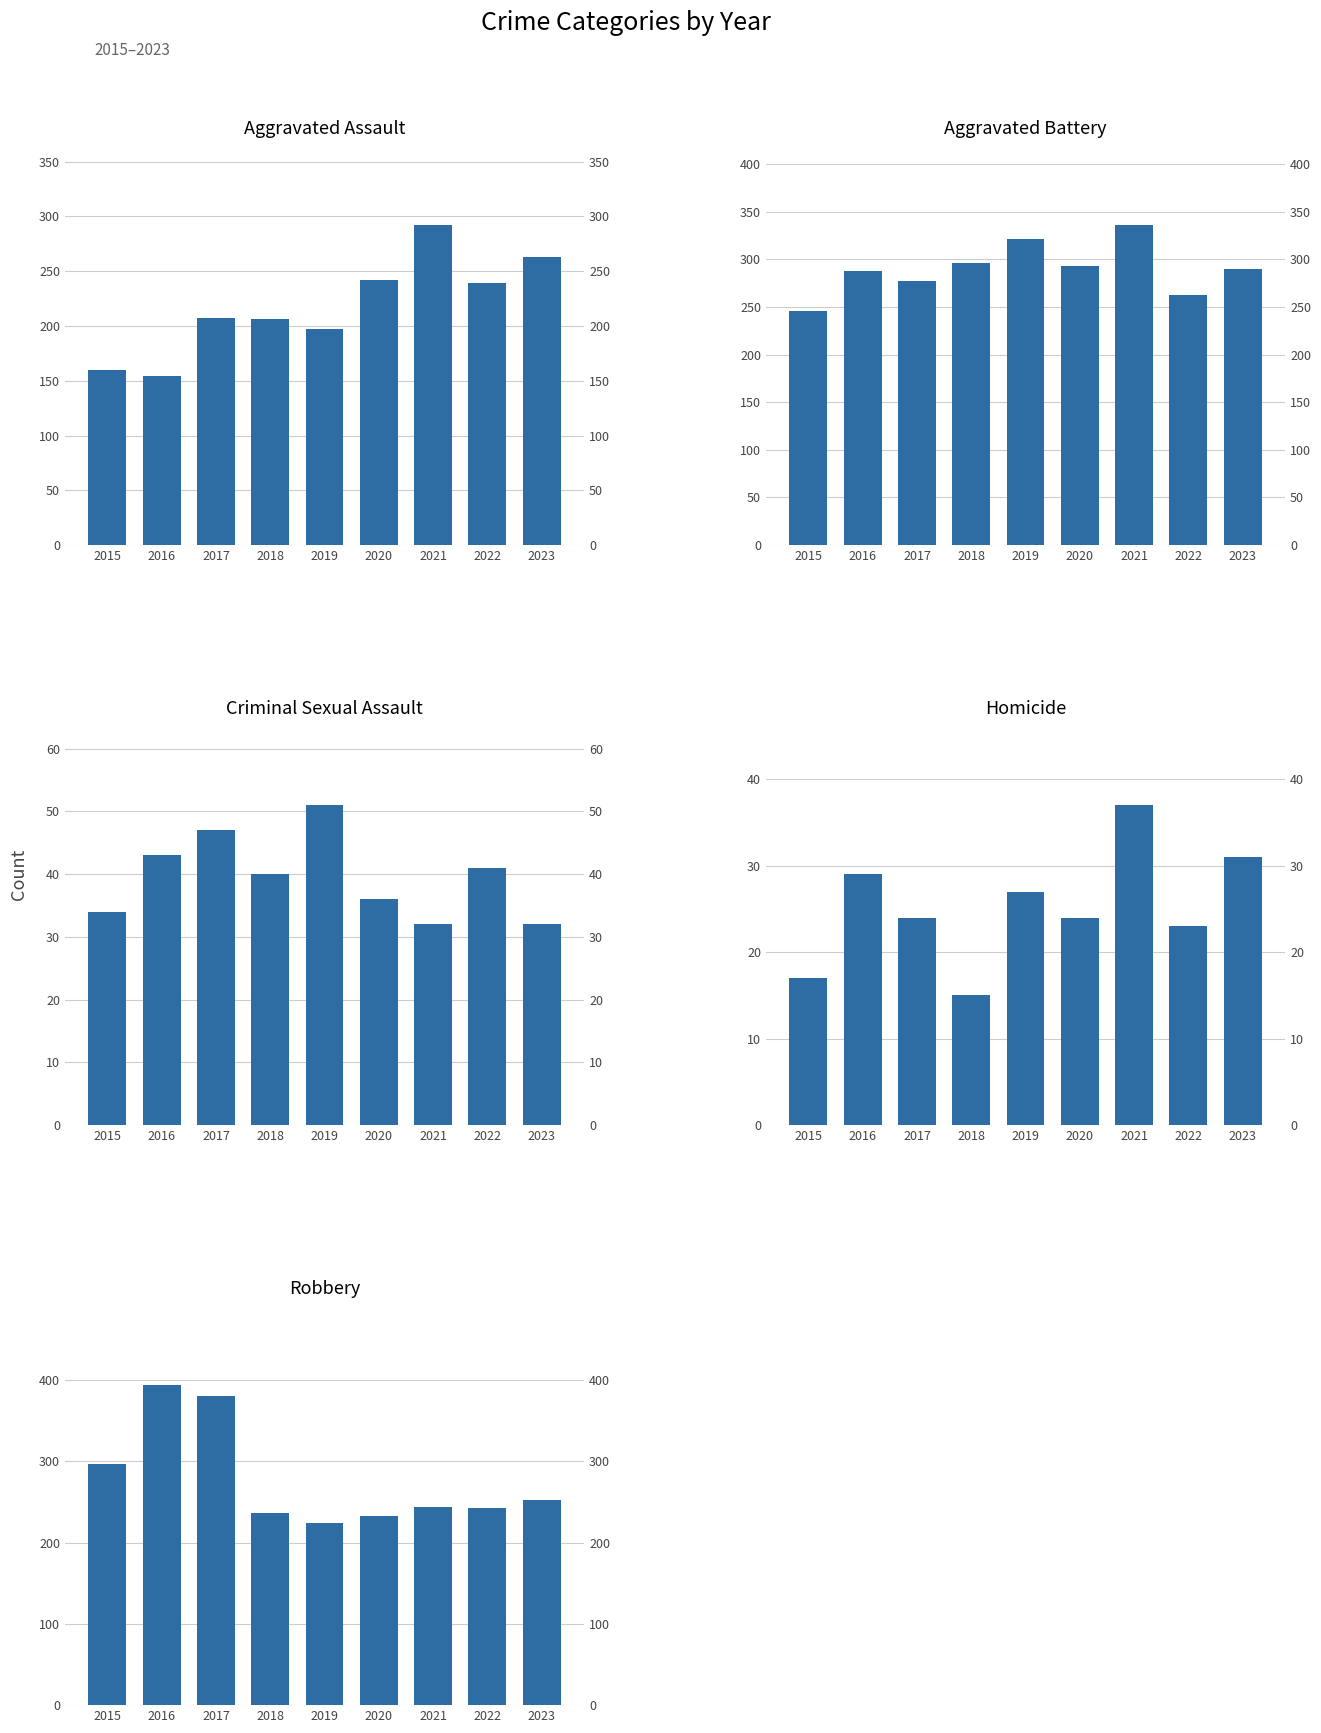

What is the value of the Aggravated Battery bar at the 4th from the left?

296